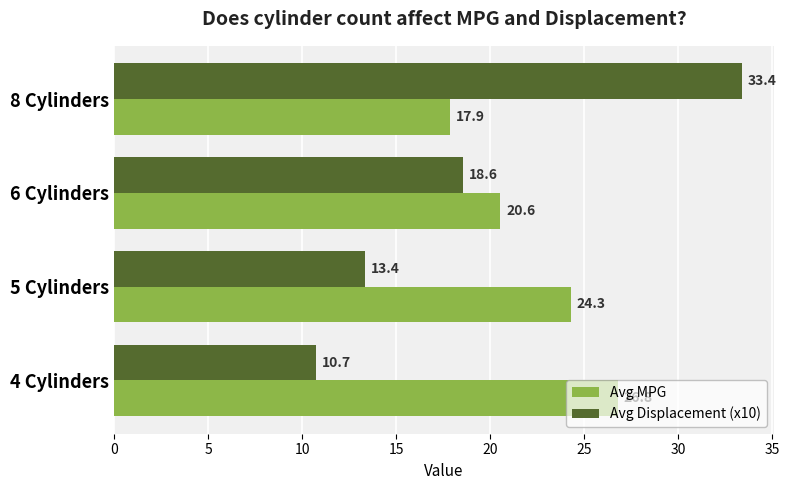

True or false: Avg MPG has a value of 17.9 at 8 Cylinders.

True